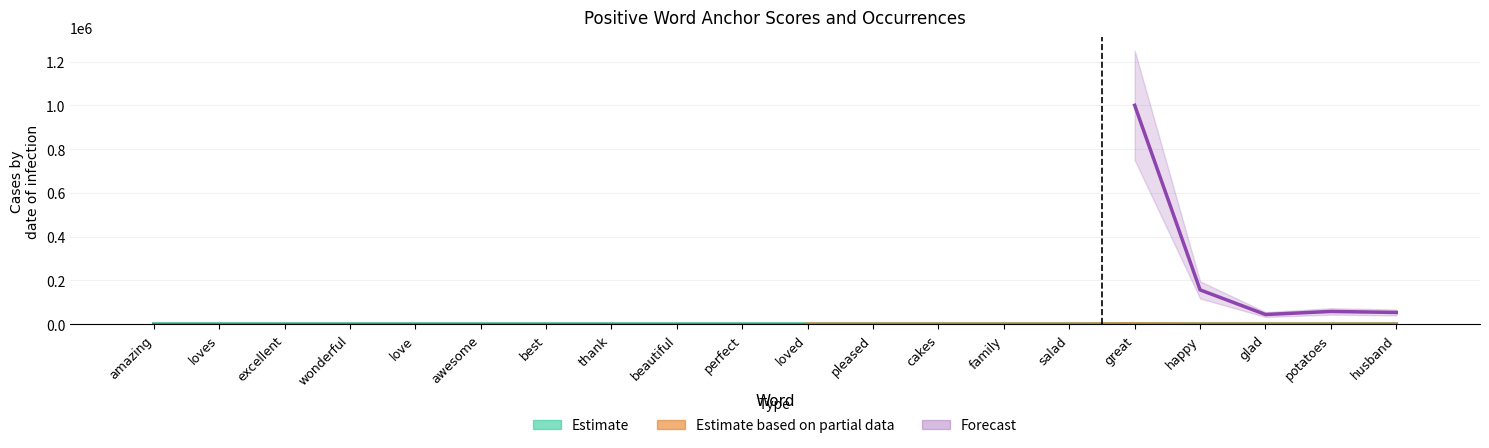

How many data points does each series have?

20